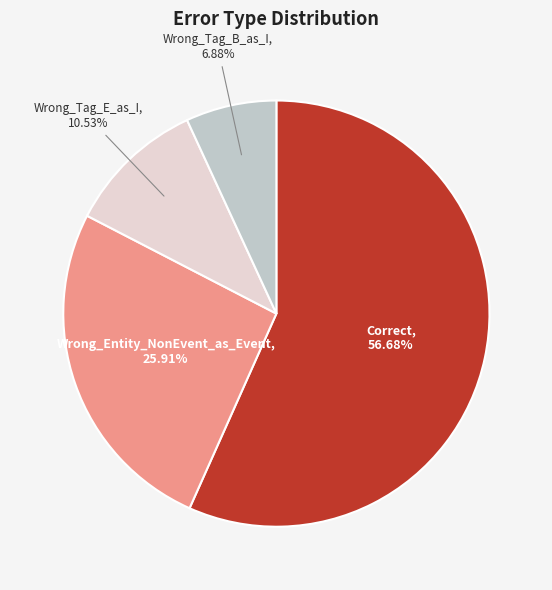

Does any single category account for the majority?

Yes